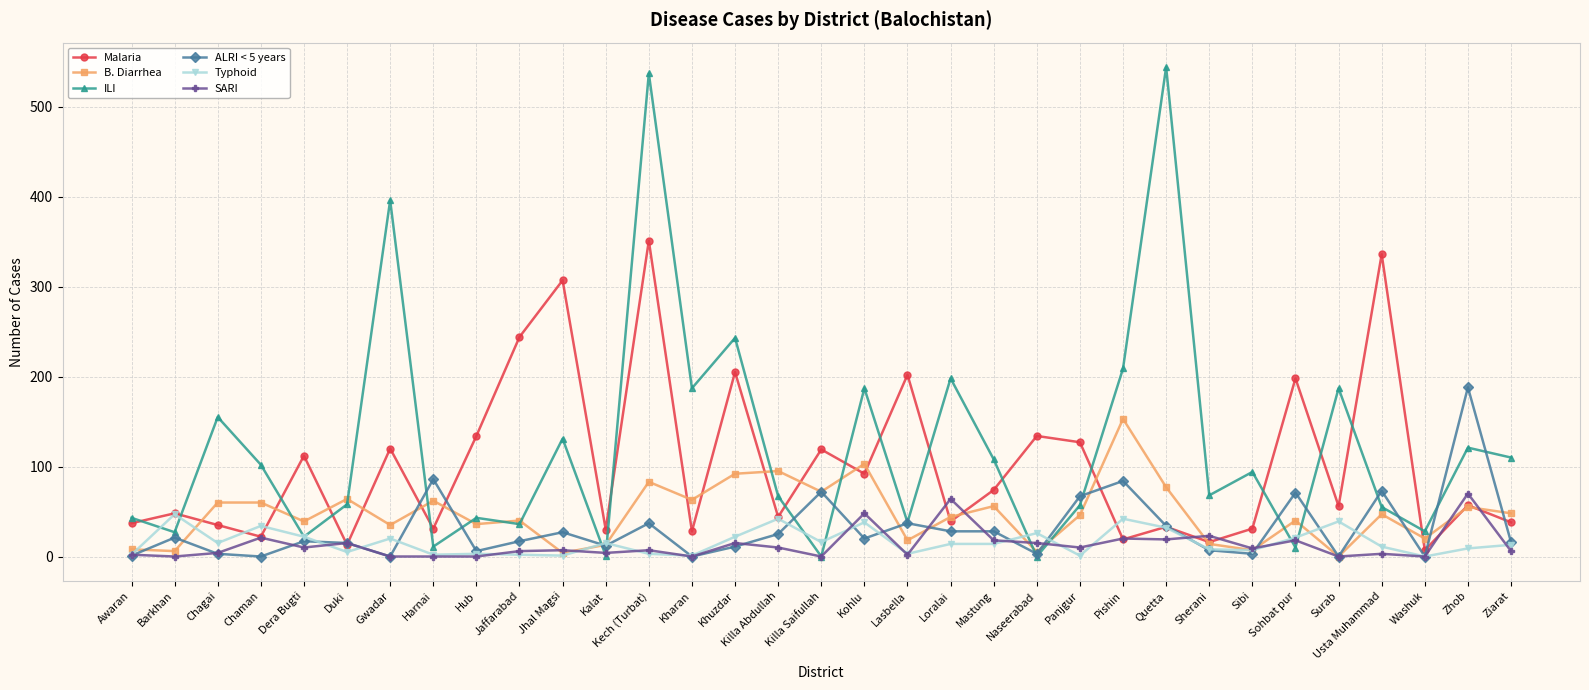

True or false: B. Diarrhea has more than 0 points higher than both neighbors.

True